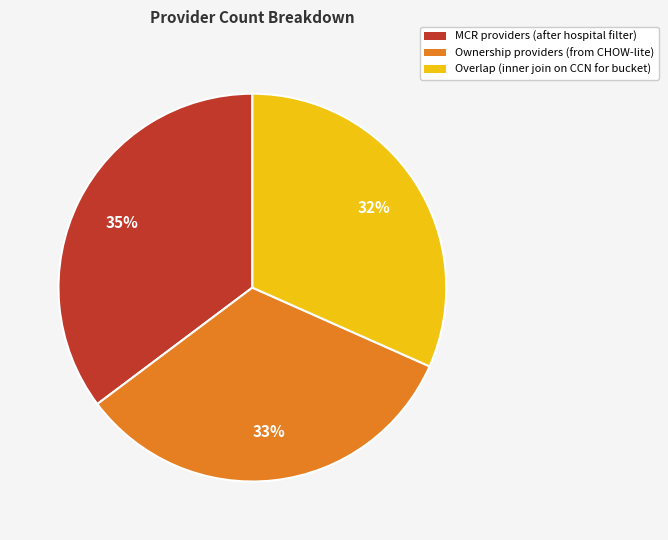

Is it true that Overlap (inner join on CCN for bucket) is 32% of the pie?

True